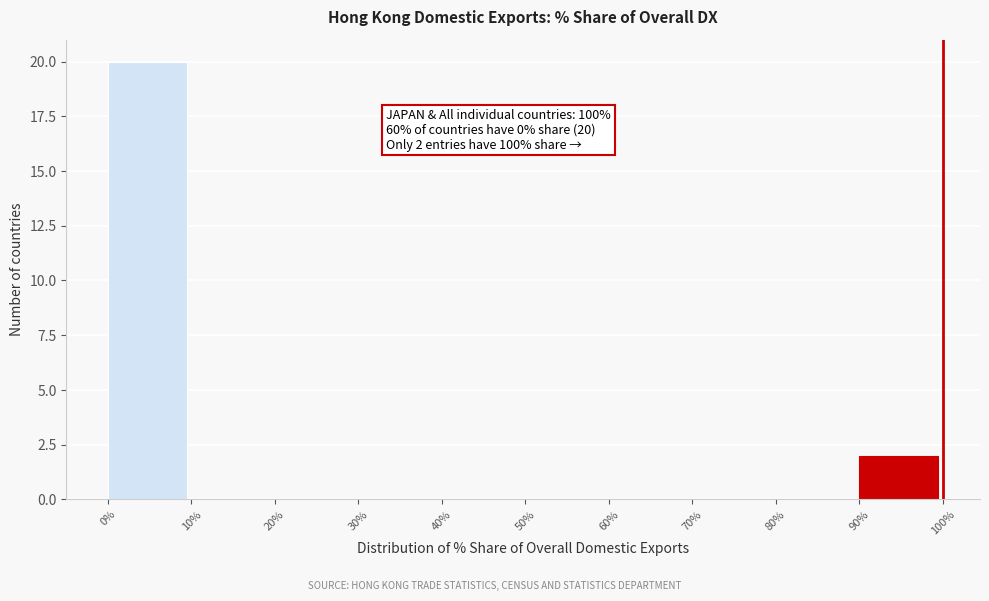

Over which range of the x-axis is the bar tallest?

0% to 10%